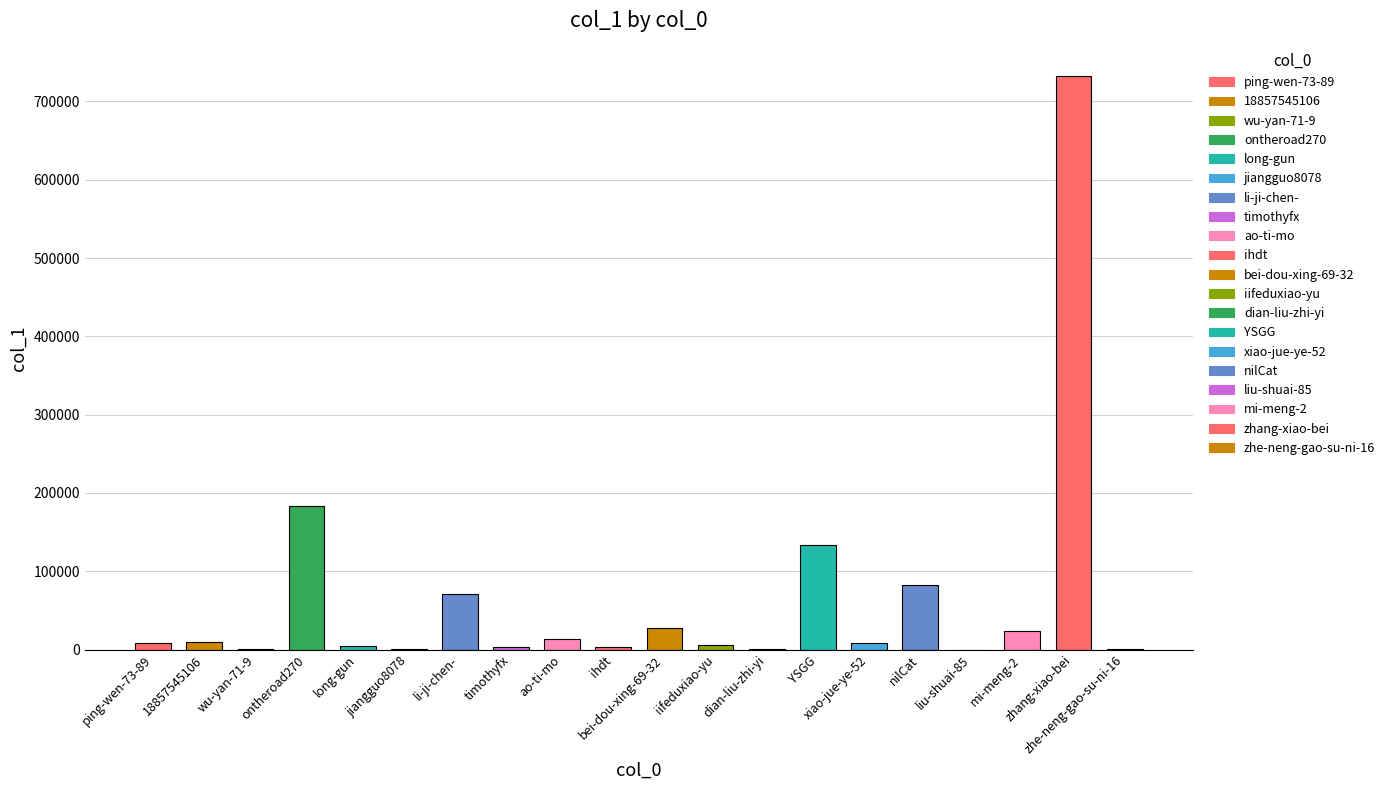

Read the value at jiangguo8078.

492